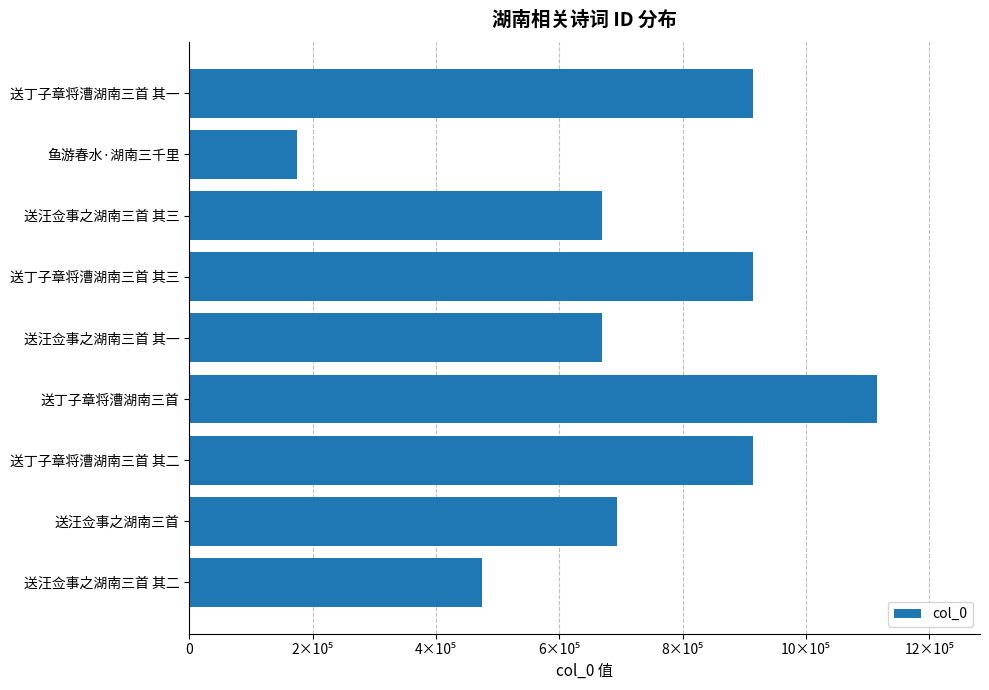

Which category has the lowest value across all series?

鱼游春水·湖南三千里